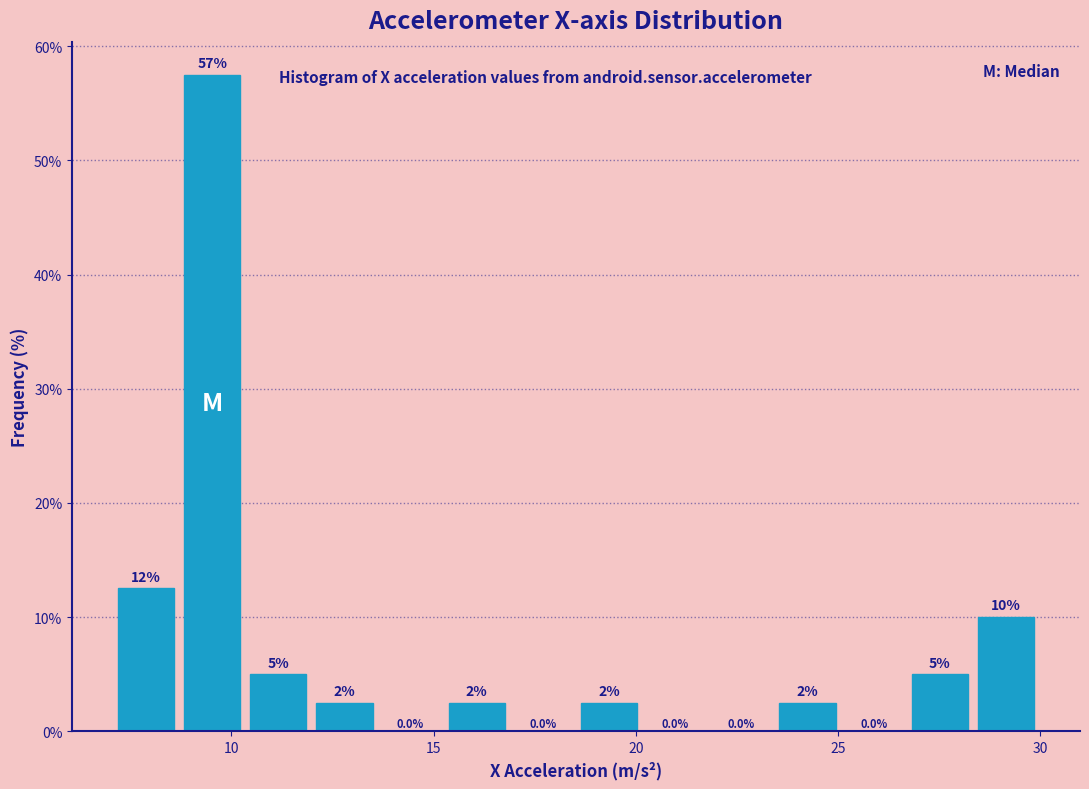

Around what value on the x-axis is the tallest bar? Give the approximate position of its centre, as read against the axis.

9.5